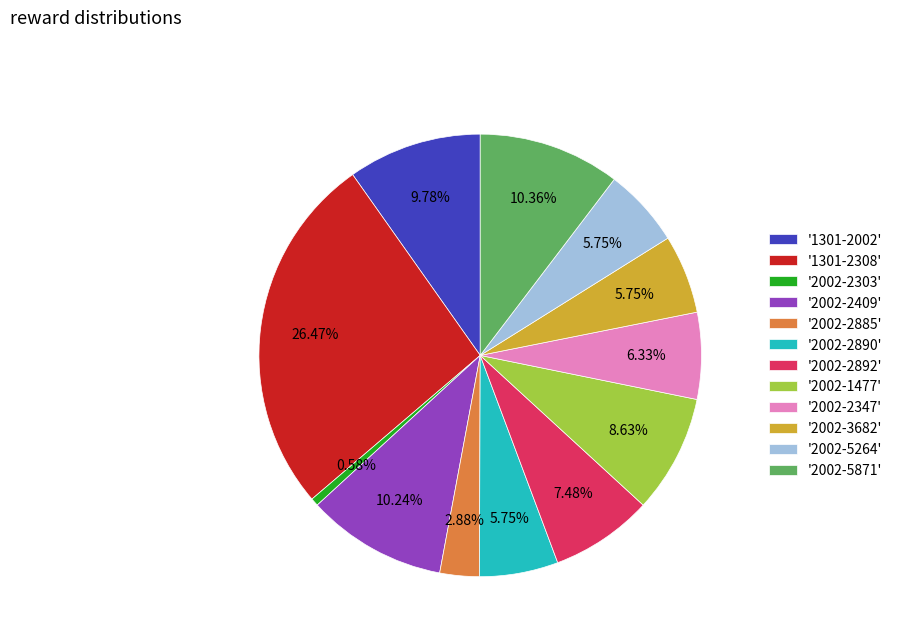

To the nearest percent, what is the difference between the largest and smallest slice percentages?

26%